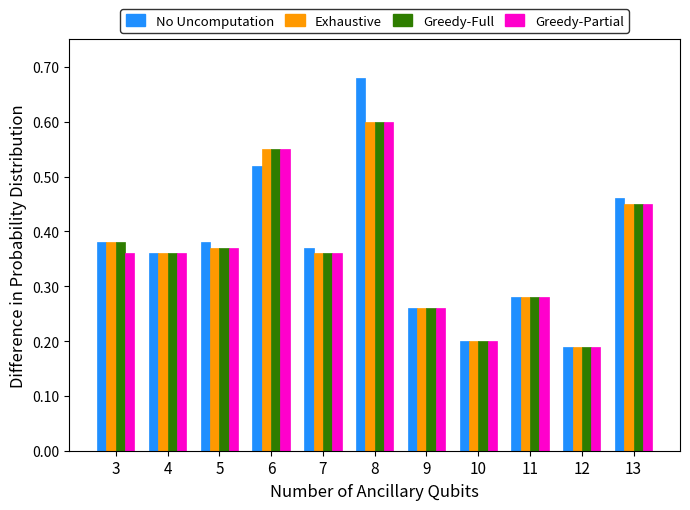

At which label does No Uncomputation reach its peak?

8